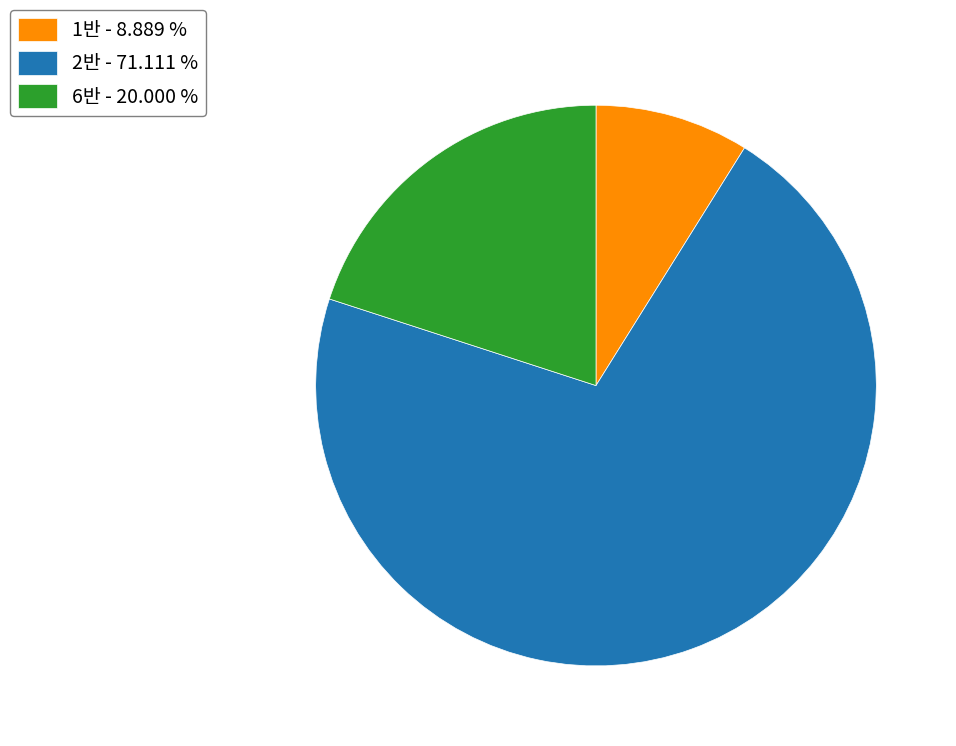

Does any single category account for the majority?

Yes